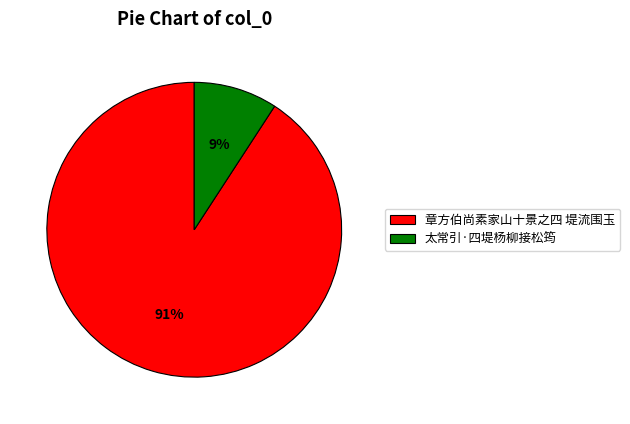

Which has a higher value, 章方伯尚素家山十景之四 堤流围玉 or 太常引·四堤杨柳接松筠?

章方伯尚素家山十景之四 堤流围玉